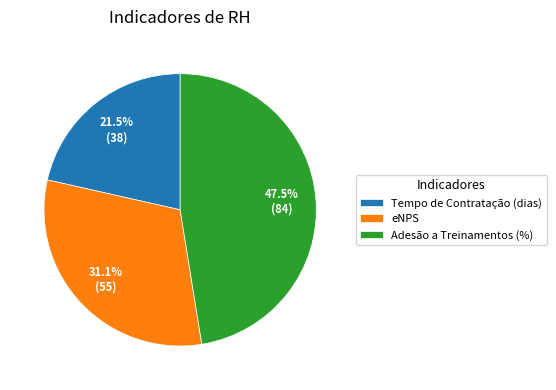

What percentage is the eNPS slice, to the nearest percent?

31%